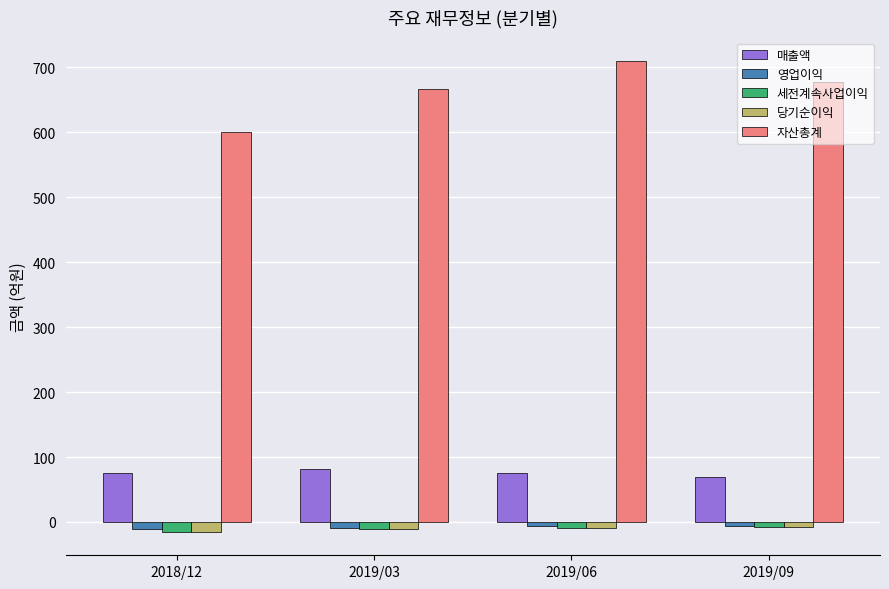

What is the highest value of the 자산총계 series?

710